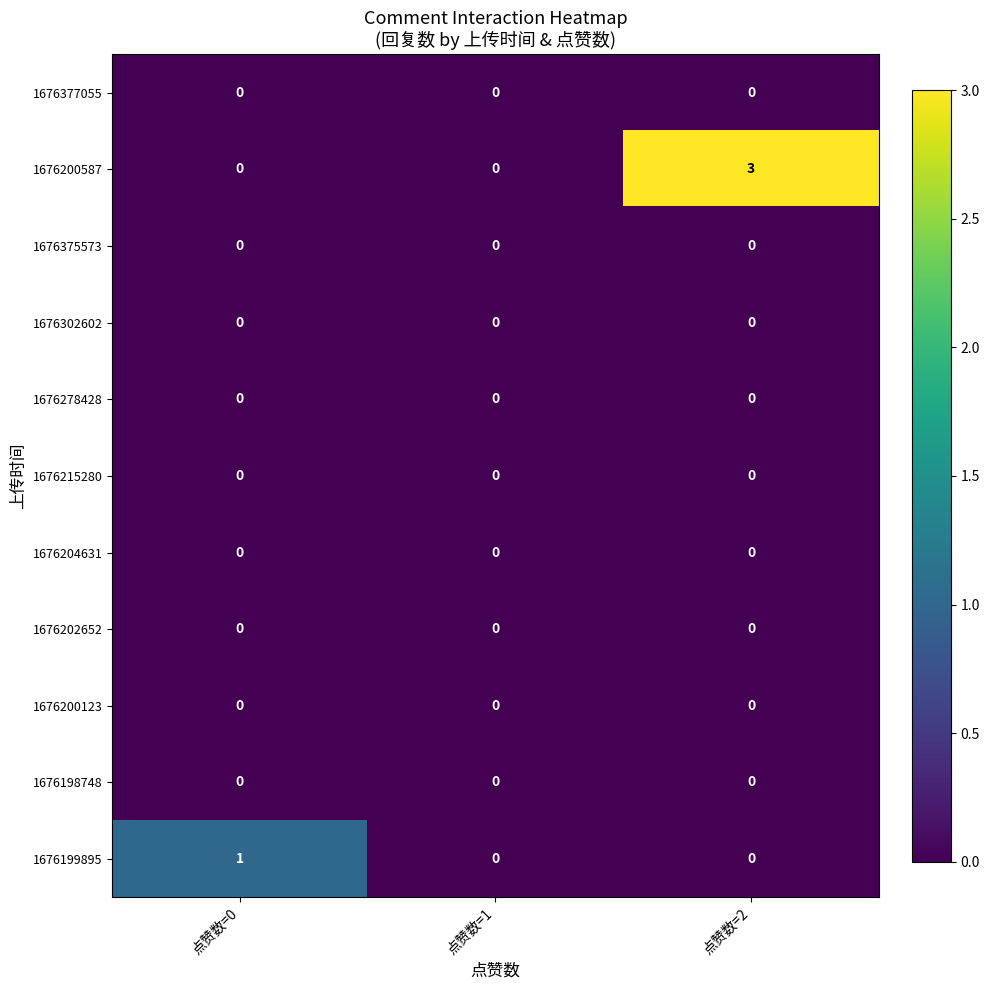

At how many categories does at least one series exceed 2?

1